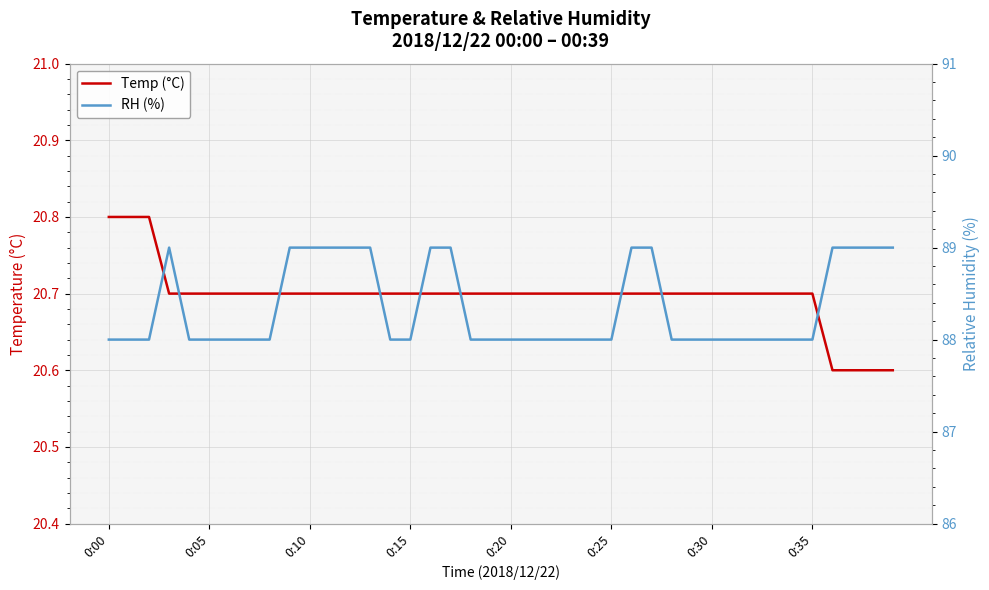

Rank the series by their average value, from lowest to highest.

Temp (°C), RH (%)